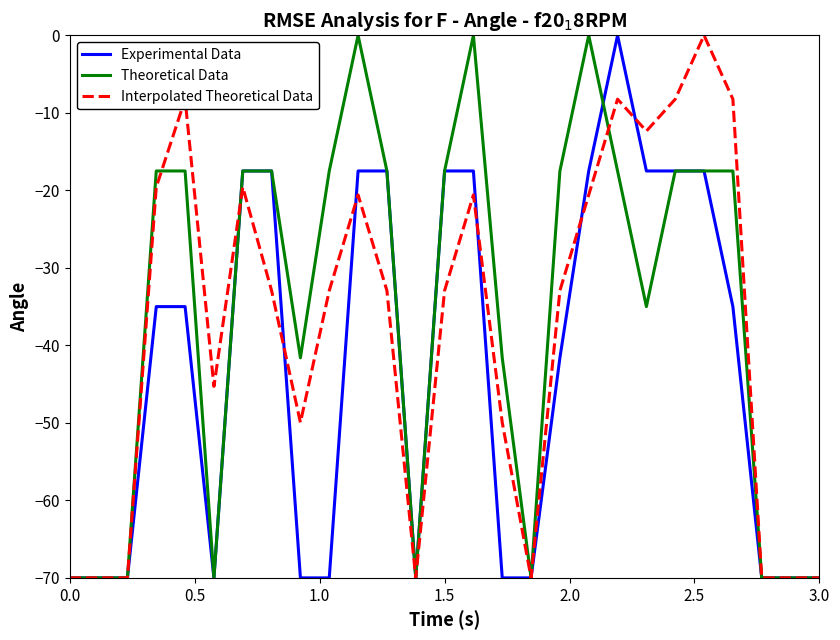

What is the minimum value for Experimental Data?

-70.0